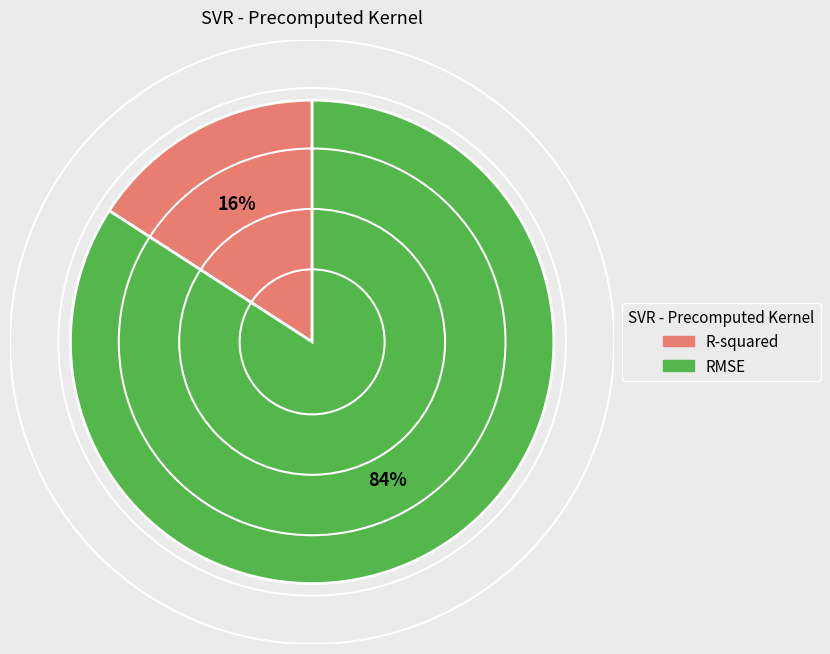

Is it true that RMSE is 92% of the pie?

False